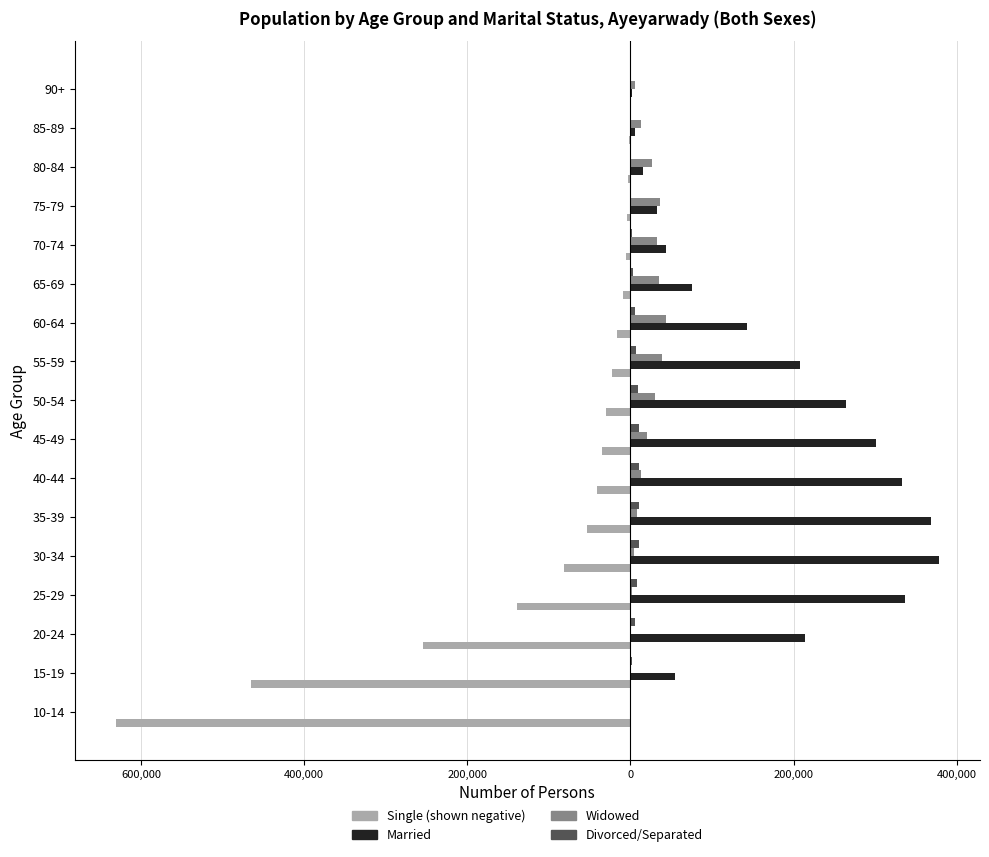

True or false: Married has a value of 536693 at 40-44.

False